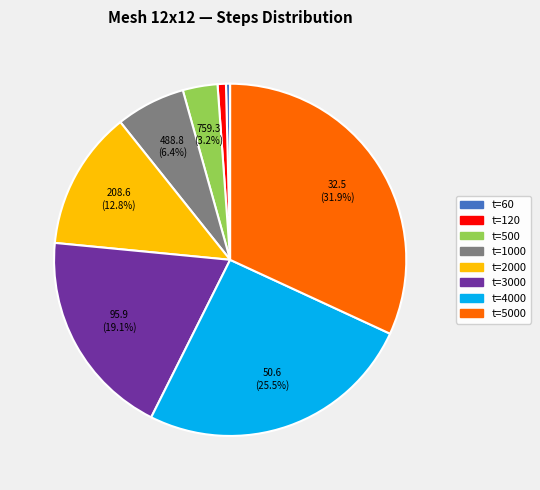

Is there any slice that represents more than half of the pie?

No